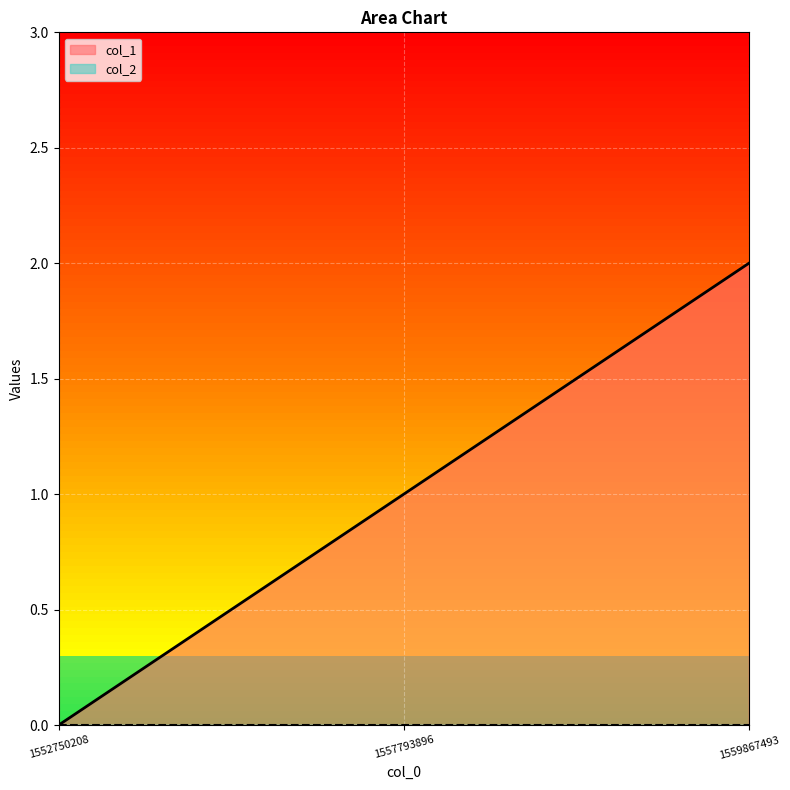

Reading left to right, list all the values displayed in this chart.

0	1	2